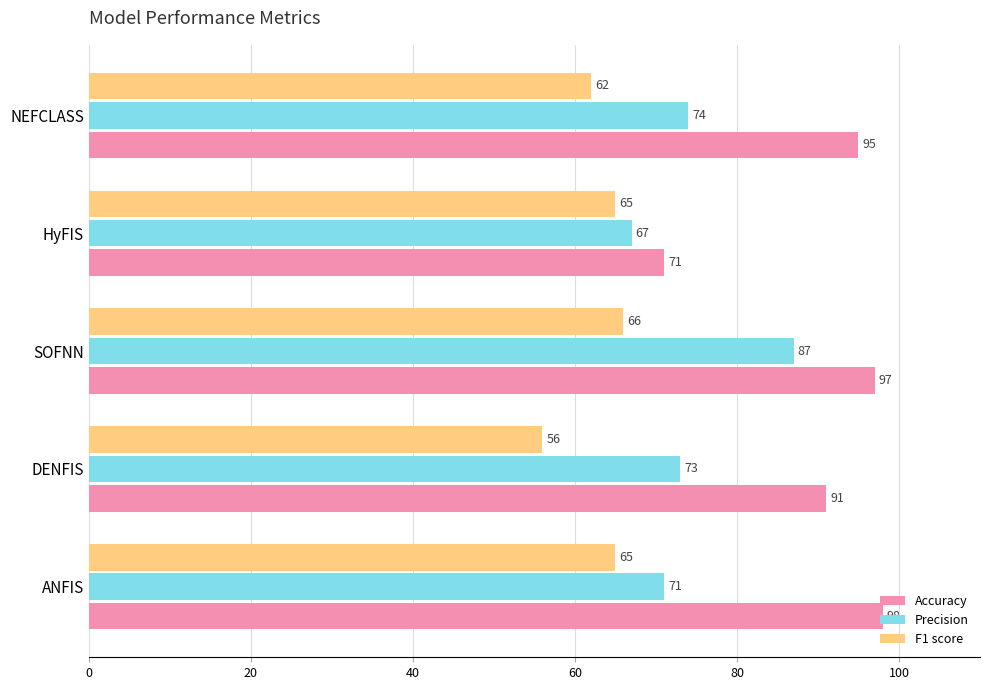

What is the average value of the Accuracy series?

90